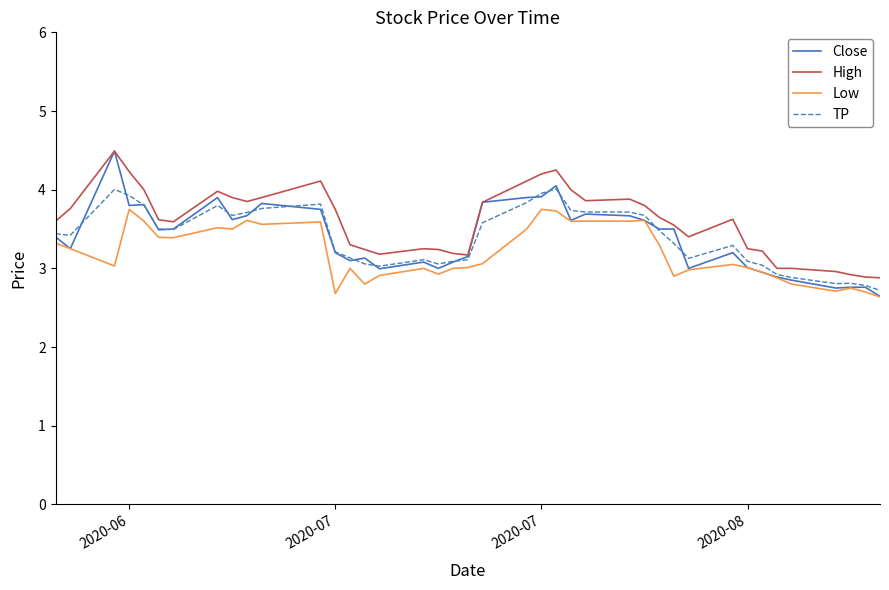

What is the maximum value for TP?

4.0